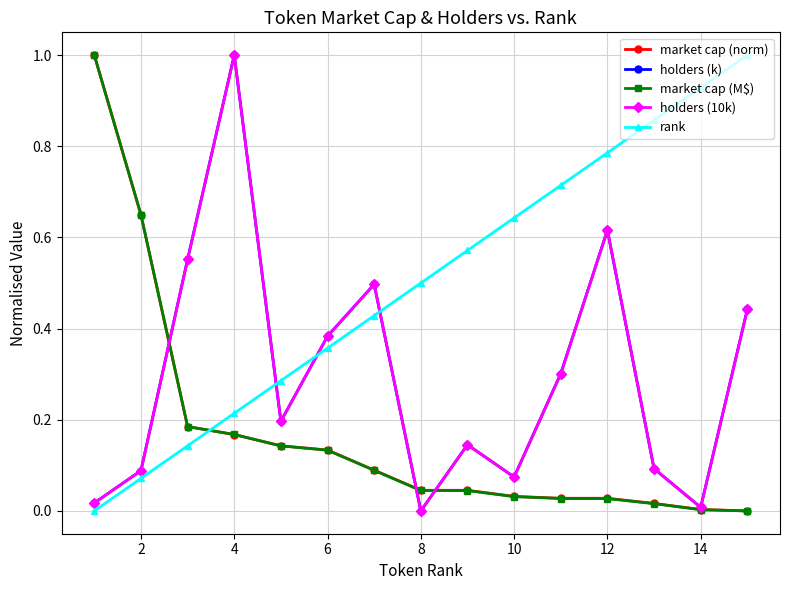

How many data points does each series have?

15